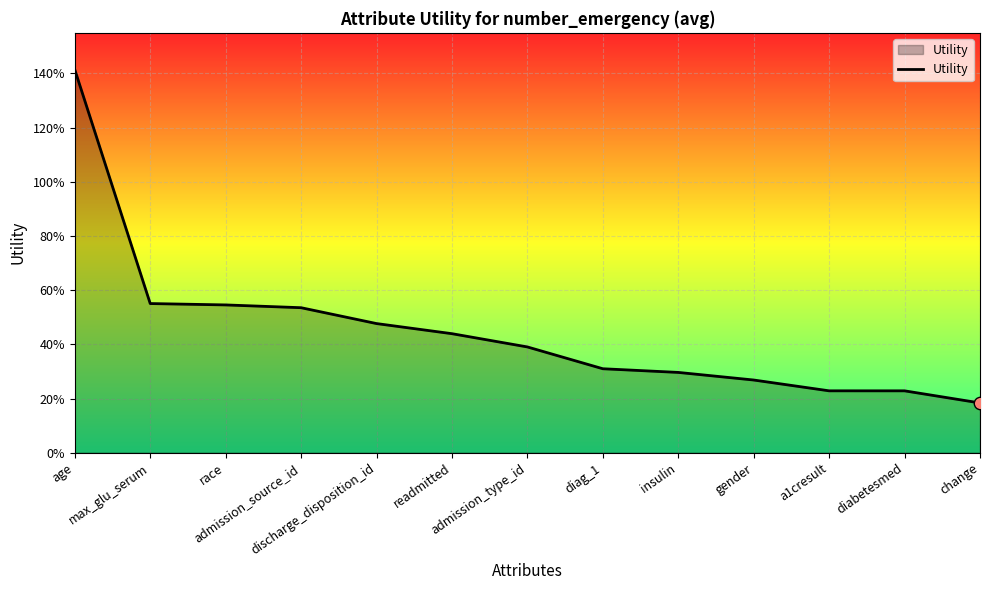

What is the change in value from age to admission_type_id?

-1.0